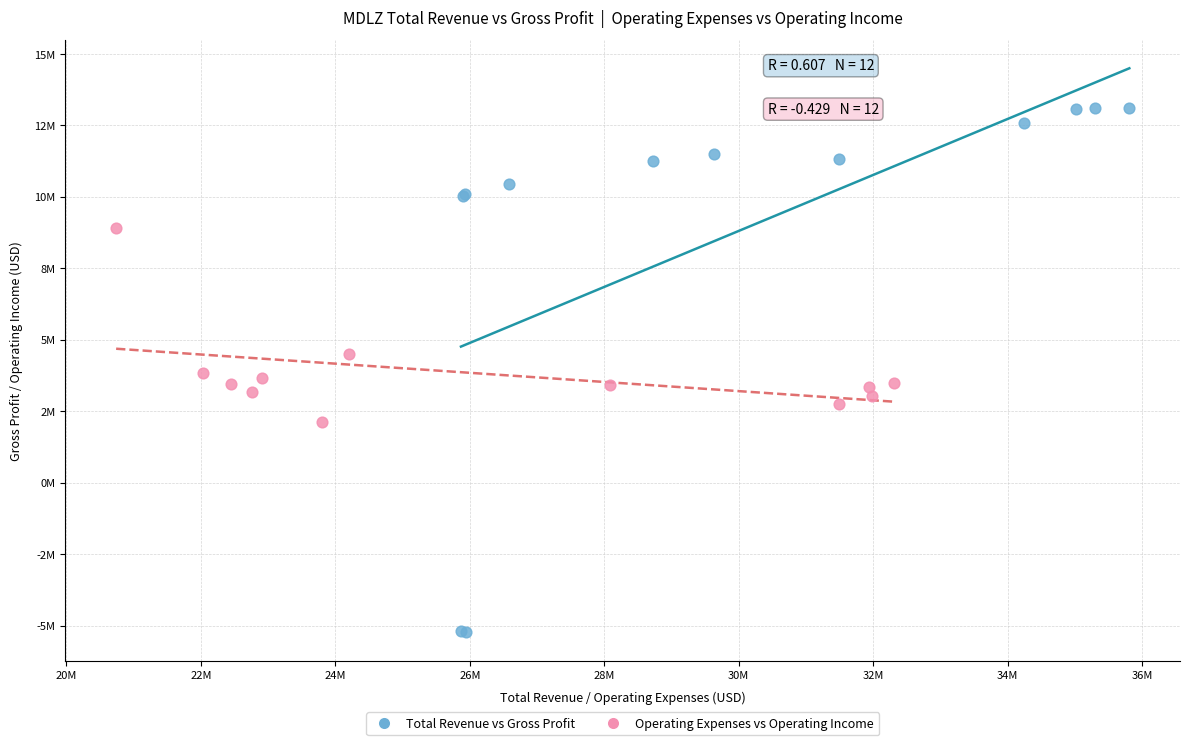

Which series reaches the maximum Y coordinate?

Total Revenue vs Gross Profit